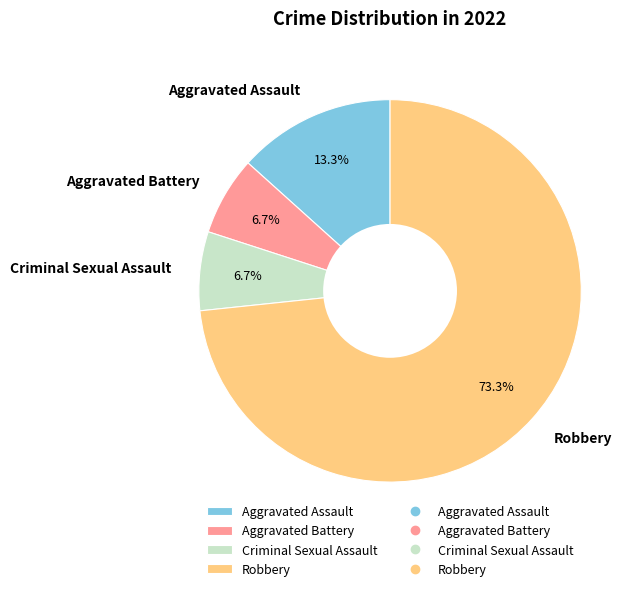

Count the number of slices in the pie.

4